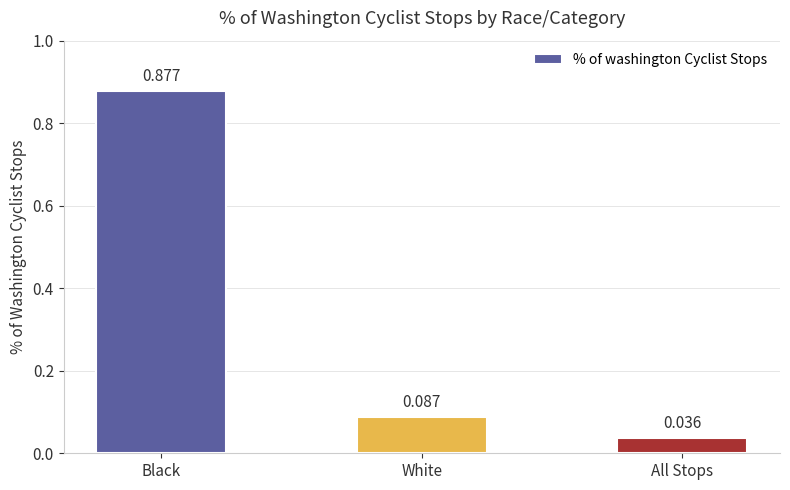

Where is the data nearest to the value 0?

All Stops